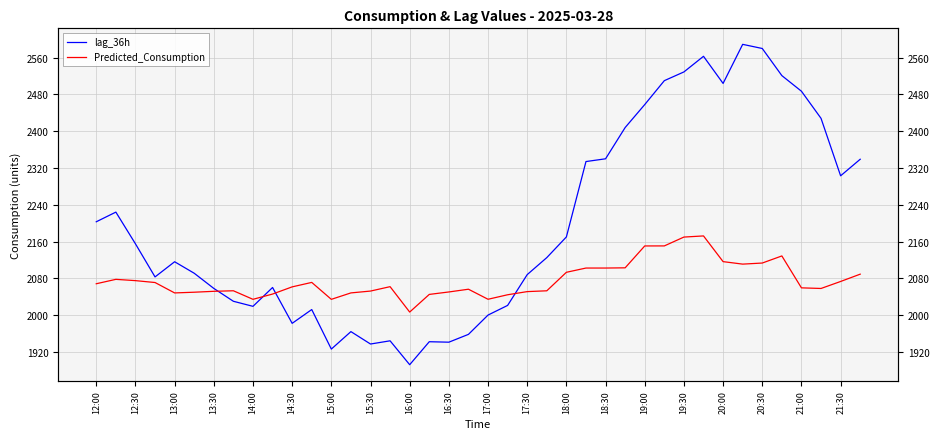

What is the minimum value for lag_36h?

1892.0